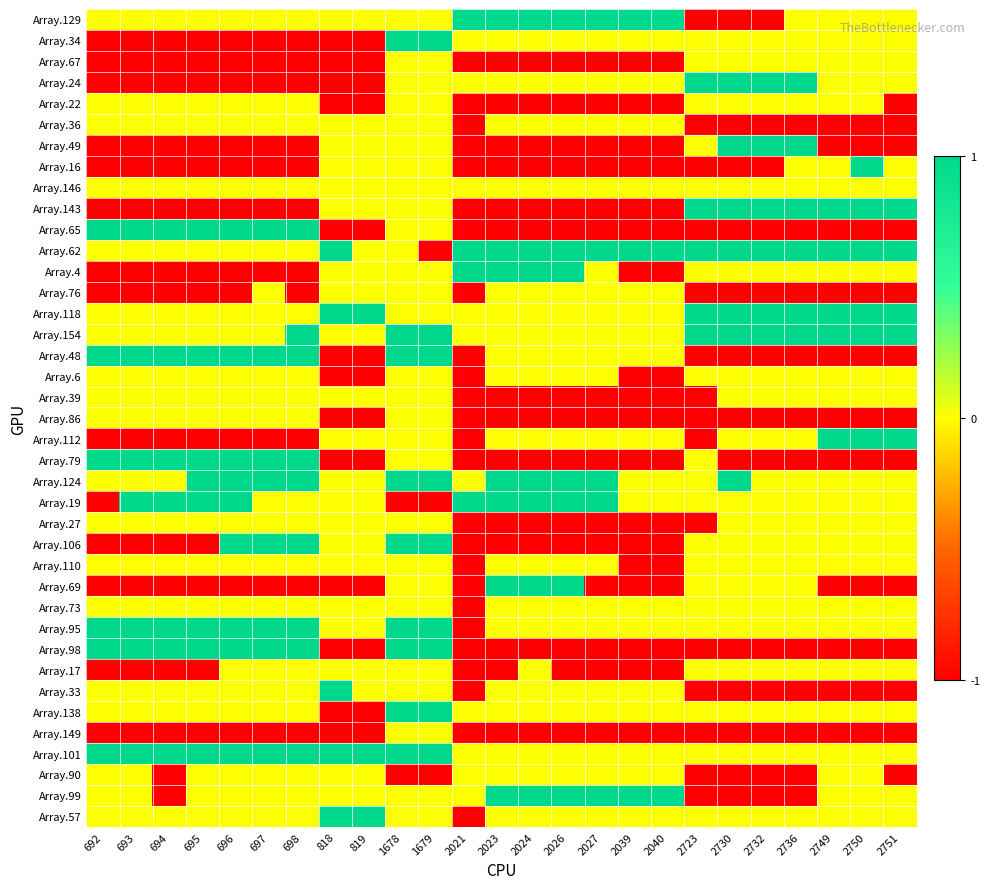

Reading left to right, extract all data points from this chart.

Array.129: 692=0	693=0	694=0	695=0	696=0	697=0	698=0	818=0	819=0	1678=0	1679=0	2021=1	2023=1	2024=1	2026=1	2027=1	2039=1	2040=1	2723=-1	2730=-1	2732=-1	2736=0	2749=0	2750=0	2751=0
Array.34: 692=-1	693=-1	694=-1	695=-1	696=-1	697=-1	698=-1	818=-1	819=-1	1678=1	1679=1	2021=0	2023=0	2024=0	2026=0	2027=0	2039=0	2040=0	2723=0	2730=0	2732=0	2736=0	2749=0	2750=0	2751=0
Array.67: 692=-1	693=-1	694=-1	695=-1	696=-1	697=-1	698=-1	818=-1	819=-1	1678=0	1679=0	2021=-1	2023=-1	2024=-1	2026=-1	2027=-1	2039=-1	2040=-1	2723=0	2730=0	2732=0	2736=0	2749=0	2750=0	2751=0
Array.24: 692=-1	693=-1	694=-1	695=-1	696=-1	697=-1	698=-1	818=-1	819=-1	1678=0	1679=0	2021=0	2023=0	2024=0	2026=0	2027=0	2039=0	2040=0	2723=1	2730=1	2732=1	2736=1	2749=0	2750=0	2751=0
Array.22: 692=0	693=0	694=0	695=0	696=0	697=0	698=0	818=-1	819=-1	1678=0	1679=0	2021=-1	2023=-1	2024=-1	2026=-1	2027=-1	2039=-1	2040=-1	2723=0	2730=0	2732=0	2736=0	2749=0	2750=0	2751=-1
Array.36: 692=0	693=0	694=0	695=0	696=0	697=0	698=0	818=0	819=0	1678=0	1679=0	2021=-1	2023=0	2024=0	2026=0	2027=0	2039=0	2040=0	2723=-1	2730=-1	2732=-1	2736=-1	2749=-1	2750=-1	2751=-1
Array.49: 692=-1	693=-1	694=-1	695=-1	696=-1	697=-1	698=-1	818=0	819=0	1678=0	1679=0	2021=-1	2023=-1	2024=-1	2026=-1	2027=-1	2039=-1	2040=-1	2723=0	2730=1	2732=1	2736=1	2749=-1	2750=-1	2751=-1
Array.16: 692=-1	693=-1	694=-1	695=-1	696=-1	697=-1	698=-1	818=0	819=0	1678=0	1679=0	2021=-1	2023=-1	2024=-1	2026=-1	2027=-1	2039=-1	2040=-1	2723=-1	2730=-1	2732=-1	2736=0	2749=0	2750=1	2751=0
Array.146: 692=0	693=0	694=0	695=0	696=0	697=0	698=0	818=0	819=0	1678=0	1679=0	2021=0	2023=0	2024=0	2026=0	2027=0	2039=0	2040=0	2723=0	2730=0	2732=0	2736=0	2749=0	2750=0	2751=0
Array.143: 692=-1	693=-1	694=-1	695=-1	696=-1	697=-1	698=-1	818=0	819=0	1678=0	1679=0	2021=-1	2023=-1	2024=-1	2026=-1	2027=-1	2039=-1	2040=-1	2723=1	2730=1	2732=1	2736=1	2749=1	2750=1	2751=1
Array.65: 692=1	693=1	694=1	695=1	696=1	697=1	698=1	818=-1	819=-1	1678=0	1679=0	2021=-1	2023=-1	2024=-1	2026=-1	2027=-1	2039=-1	2040=-1	2723=-1	2730=-1	2732=-1	2736=-1	2749=-1	2750=-1	2751=-1
Array.62: 692=0	693=0	694=0	695=0	696=0	697=0	698=0	818=1	819=0	1678=0	1679=-1	2021=1	2023=1	2024=1	2026=1	2027=1	2039=1	2040=1	2723=1	2730=1	2732=1	2736=1	2749=1	2750=1	2751=1
Array.4: 692=-1	693=-1	694=-1	695=-1	696=-1	697=-1	698=-1	818=0	819=0	1678=0	1679=0	2021=1	2023=1	2024=1	2026=1	2027=0	2039=-1	2040=-1	2723=0	2730=0	2732=0	2736=0	2749=0	2750=0	2751=0
Array.76: 692=-1	693=-1	694=-1	695=-1	696=-1	697=0	698=-1	818=0	819=0	1678=0	1679=0	2021=-1	2023=0	2024=0	2026=0	2027=0	2039=0	2040=0	2723=-1	2730=-1	2732=-1	2736=-1	2749=-1	2750=-1	2751=-1
Array.118: 692=0	693=0	694=0	695=0	696=0	697=0	698=0	818=1	819=1	1678=0	1679=0	2021=0	2023=0	2024=0	2026=0	2027=0	2039=0	2040=0	2723=1	2730=1	2732=1	2736=1	2749=1	2750=1	2751=1
Array.154: 692=0	693=0	694=0	695=0	696=0	697=0	698=1	818=0	819=0	1678=1	1679=1	2021=0	2023=0	2024=0	2026=0	2027=0	2039=0	2040=0	2723=1	2730=1	2732=1	2736=1	2749=1	2750=1	2751=1
Array.48: 692=1	693=1	694=1	695=1	696=1	697=1	698=1	818=-1	819=-1	1678=1	1679=1	2021=-1	2023=0	2024=0	2026=0	2027=0	2039=0	2040=0	2723=-1	2730=-1	2732=-1	2736=-1	2749=-1	2750=-1	2751=-1
Array.6: 692=0	693=0	694=0	695=0	696=0	697=0	698=0	818=-1	819=-1	1678=0	1679=0	2021=-1	2023=0	2024=0	2026=0	2027=0	2039=-1	2040=-1	2723=0	2730=0	2732=0	2736=0	2749=0	2750=0	2751=0
Array.39: 692=0	693=0	694=0	695=0	696=0	697=0	698=0	818=0	819=0	1678=0	1679=0	2021=-1	2023=-1	2024=-1	2026=-1	2027=-1	2039=-1	2040=-1	2723=-1	2730=0	2732=0	2736=0	2749=0	2750=0	2751=0
Array.86: 692=0	693=0	694=0	695=0	696=0	697=0	698=0	818=-1	819=-1	1678=0	1679=0	2021=-1	2023=-1	2024=-1	2026=-1	2027=-1	2039=-1	2040=-1	2723=-1	2730=-1	2732=-1	2736=-1	2749=-1	2750=-1	2751=-1
Array.112: 692=-1	693=-1	694=-1	695=-1	696=-1	697=-1	698=-1	818=0	819=0	1678=0	1679=0	2021=-1	2023=0	2024=0	2026=0	2027=0	2039=0	2040=0	2723=-1	2730=0	2732=0	2736=0	2749=1	2750=1	2751=1
Array.79: 692=1	693=1	694=1	695=1	696=1	697=1	698=1	818=-1	819=-1	1678=0	1679=0	2021=-1	2023=-1	2024=-1	2026=-1	2027=-1	2039=-1	2040=-1	2723=0	2730=-1	2732=-1	2736=-1	2749=-1	2750=-1	2751=-1
Array.124: 692=0	693=0	694=0	695=1	696=1	697=1	698=1	818=0	819=0	1678=1	1679=1	2021=0	2023=1	2024=1	2026=1	2027=1	2039=0	2040=0	2723=0	2730=1	2732=0	2736=0	2749=0	2750=0	2751=0
Array.19: 692=-1	693=1	694=1	695=1	696=1	697=0	698=0	818=0	819=0	1678=-1	1679=-1	2021=1	2023=1	2024=1	2026=1	2027=1	2039=0	2040=0	2723=0	2730=0	2732=0	2736=0	2749=0	2750=0	2751=0
Array.27: 692=0	693=0	694=0	695=0	696=0	697=0	698=0	818=0	819=0	1678=0	1679=0	2021=-1	2023=-1	2024=-1	2026=-1	2027=-1	2039=-1	2040=-1	2723=-1	2730=0	2732=0	2736=0	2749=0	2750=0	2751=0
Array.106: 692=-1	693=-1	694=-1	695=-1	696=1	697=1	698=1	818=0	819=0	1678=1	1679=1	2021=-1	2023=-1	2024=-1	2026=-1	2027=-1	2039=-1	2040=-1	2723=0	2730=0	2732=0	2736=0	2749=0	2750=0	2751=0
Array.110: 692=0	693=0	694=0	695=0	696=0	697=0	698=0	818=0	819=0	1678=0	1679=0	2021=-1	2023=0	2024=0	2026=0	2027=0	2039=-1	2040=-1	2723=0	2730=0	2732=0	2736=0	2749=0	2750=0	2751=0
Array.69: 692=-1	693=-1	694=-1	695=-1	696=-1	697=-1	698=-1	818=-1	819=-1	1678=0	1679=0	2021=-1	2023=1	2024=1	2026=1	2027=-1	2039=-1	2040=-1	2723=0	2730=0	2732=0	2736=0	2749=-1	2750=-1	2751=-1
Array.73: 692=0	693=0	694=0	695=0	696=0	697=0	698=0	818=0	819=0	1678=0	1679=0	2021=-1	2023=0	2024=0	2026=0	2027=0	2039=0	2040=0	2723=0	2730=0	2732=0	2736=0	2749=0	2750=0	2751=0
Array.95: 692=1	693=1	694=1	695=1	696=1	697=1	698=1	818=0	819=0	1678=1	1679=1	2021=-1	2023=0	2024=0	2026=0	2027=0	2039=0	2040=0	2723=0	2730=0	2732=0	2736=0	2749=0	2750=0	2751=0
Array.98: 692=1	693=1	694=1	695=1	696=1	697=1	698=1	818=-1	819=-1	1678=1	1679=1	2021=-1	2023=-1	2024=-1	2026=-1	2027=-1	2039=-1	2040=-1	2723=-1	2730=-1	2732=-1	2736=-1	2749=-1	2750=-1	2751=-1
Array.17: 692=-1	693=-1	694=-1	695=-1	696=0	697=0	698=0	818=0	819=0	1678=0	1679=0	2021=-1	2023=-1	2024=0	2026=-1	2027=-1	2039=-1	2040=-1	2723=0	2730=0	2732=0	2736=0	2749=0	2750=0	2751=0
Array.33: 692=0	693=0	694=0	695=0	696=0	697=0	698=0	818=1	819=0	1678=0	1679=0	2021=-1	2023=0	2024=0	2026=0	2027=0	2039=0	2040=0	2723=-1	2730=-1	2732=-1	2736=-1	2749=-1	2750=-1	2751=-1
Array.138: 692=0	693=0	694=0	695=0	696=0	697=0	698=0	818=-1	819=-1	1678=1	1679=1	2021=0	2023=0	2024=0	2026=0	2027=0	2039=0	2040=0	2723=0	2730=0	2732=0	2736=0	2749=0	2750=0	2751=0
Array.149: 692=-1	693=-1	694=-1	695=-1	696=-1	697=-1	698=-1	818=-1	819=-1	1678=0	1679=0	2021=-1	2023=-1	2024=-1	2026=-1	2027=-1	2039=-1	2040=-1	2723=-1	2730=-1	2732=-1	2736=-1	2749=-1	2750=-1	2751=-1
Array.101: 692=1	693=1	694=1	695=1	696=1	697=1	698=1	818=1	819=1	1678=1	1679=1	2021=0	2023=0	2024=0	2026=0	2027=0	2039=0	2040=0	2723=0	2730=0	2732=0	2736=0	2749=0	2750=0	2751=0
Array.90: 692=0	693=0	694=-1	695=0	696=0	697=0	698=0	818=0	819=0	1678=-1	1679=-1	2021=0	2023=0	2024=0	2026=0	2027=0	2039=0	2040=0	2723=-1	2730=-1	2732=-1	2736=-1	2749=0	2750=0	2751=-1
Array.99: 692=0	693=0	694=-1	695=0	696=0	697=0	698=0	818=0	819=0	1678=0	1679=0	2021=0	2023=1	2024=1	2026=1	2027=1	2039=1	2040=1	2723=-1	2730=-1	2732=-1	2736=-1	2749=0	2750=0	2751=0
Array.57: 692=0	693=0	694=0	695=0	696=0	697=0	698=0	818=1	819=1	1678=0	1679=0	2021=-1	2023=0	2024=0	2026=0	2027=0	2039=0	2040=0	2723=0	2730=0	2732=0	2736=0	2749=0	2750=0	2751=0